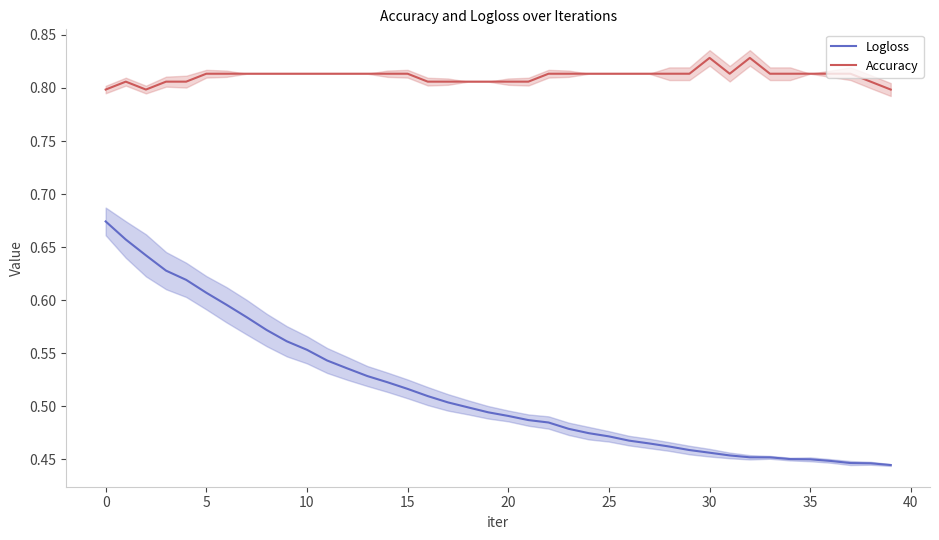

How many lines are shown in the chart?

2